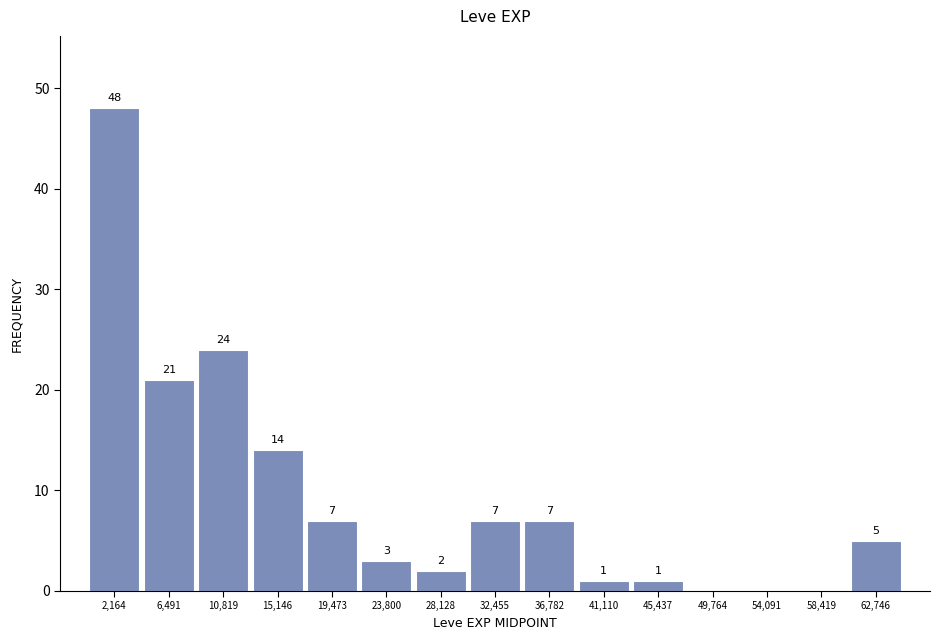

Over which range of the x-axis is the bar tallest?

0 to 4500